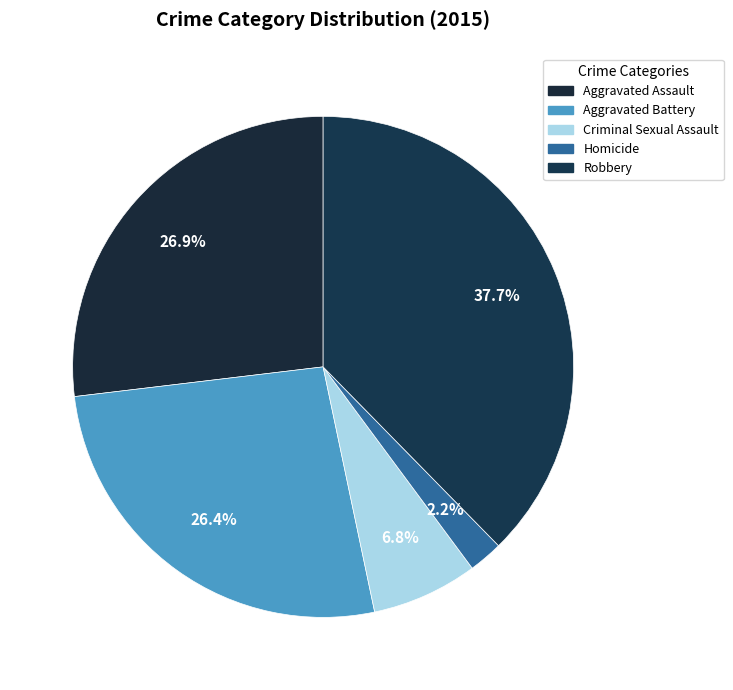

Which category has the smallest portion of the pie?

Homicide